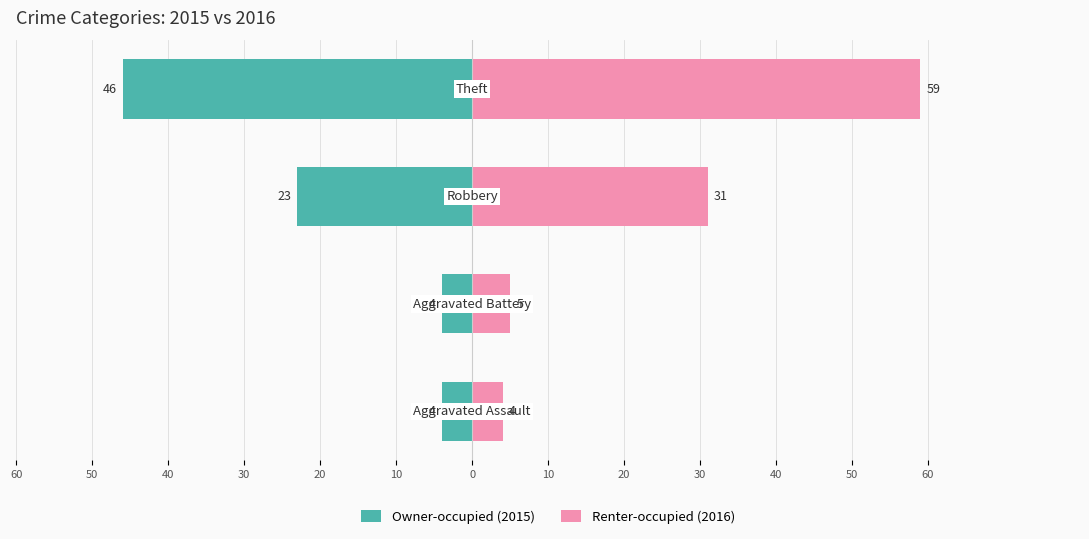

Reading left to right, what are all the values shown in this chart?

Owner-occupied (2015): -4	-4	-23	-46
Renter-occupied (2016): 4	5	31	59